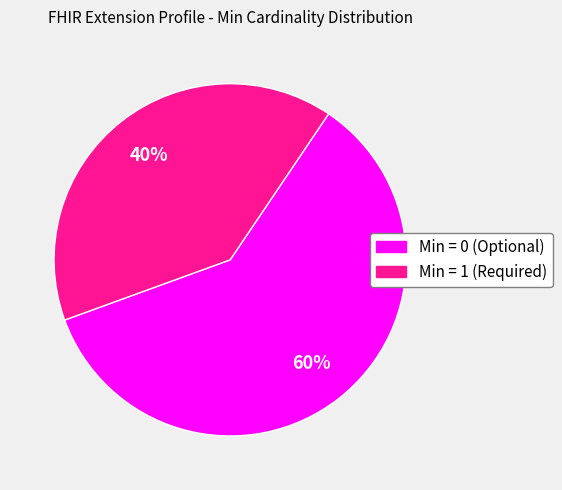

Which slice is the largest?

Min = 0 (Optional)